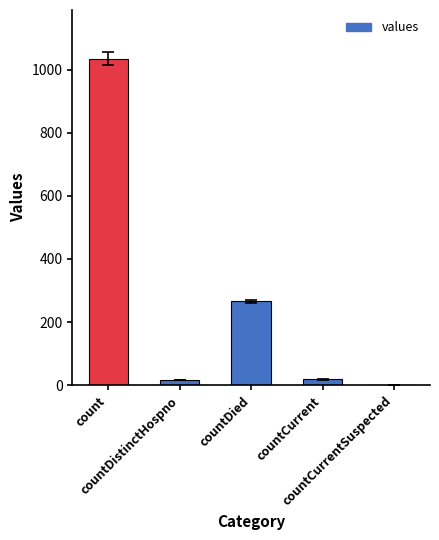

What is the sum of all values?

1334